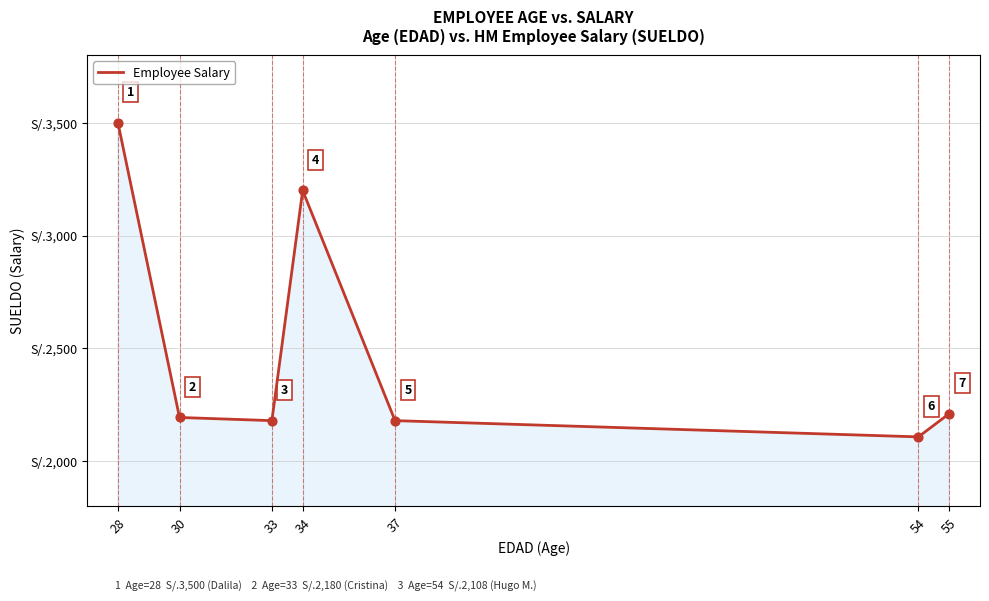

What is the change in value from 37 to 54?

-72